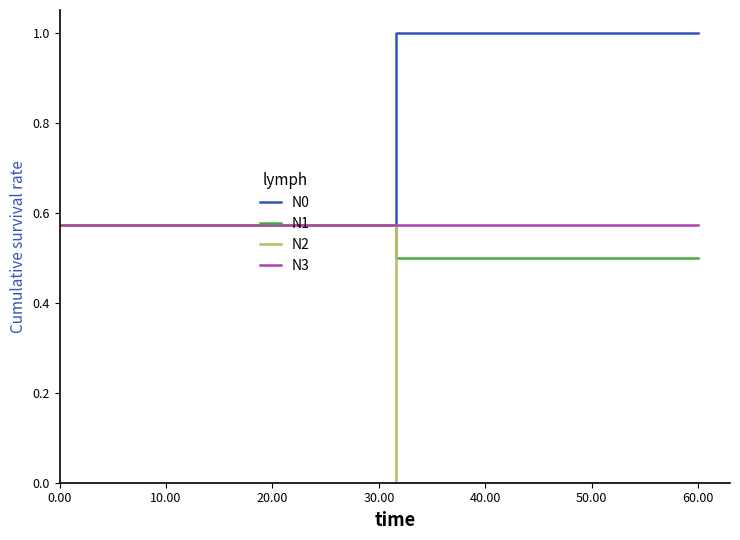

Count the N2 values in the range 0 to 1.

20